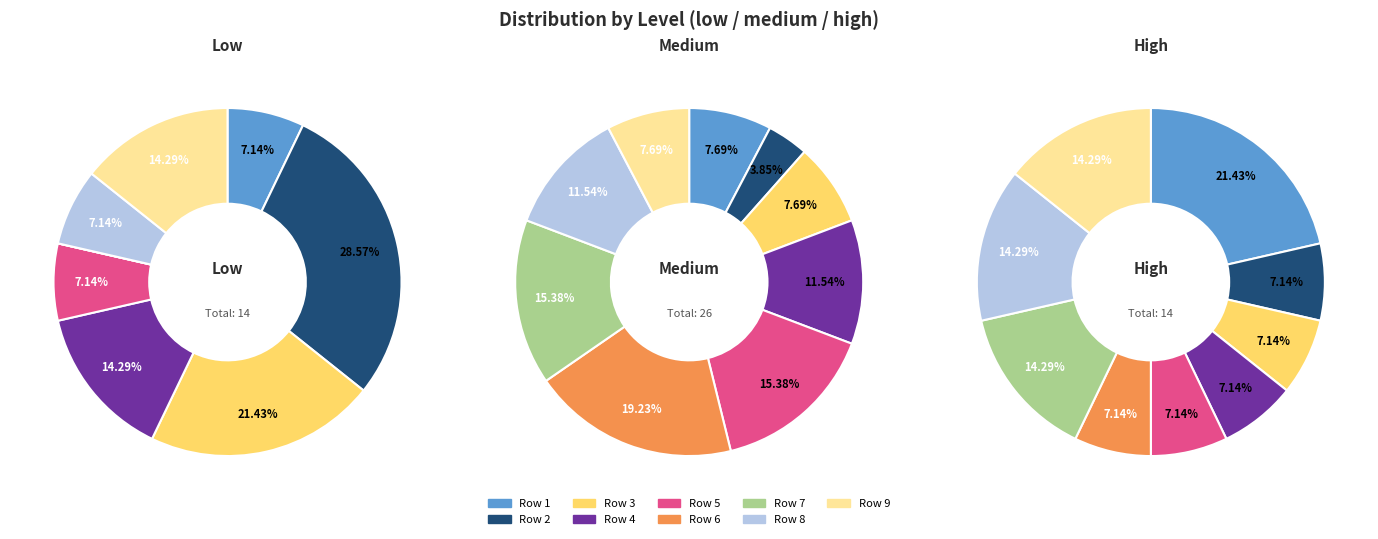

To the nearest percent, what portion does 3 represent?

8%